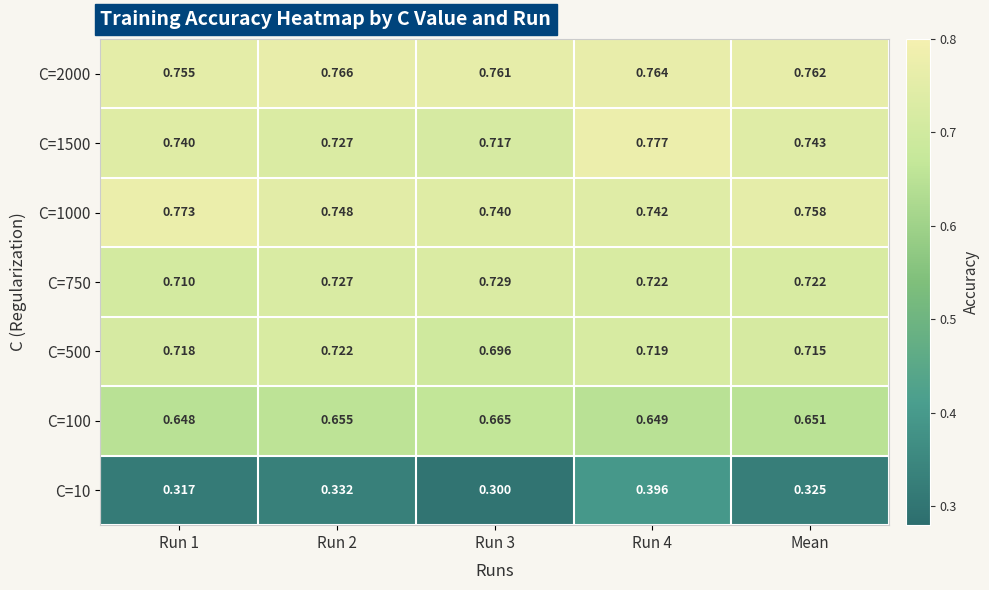

Is the value of C=2000 at Run 1 greater than the value of C=1000 at Mean?

No